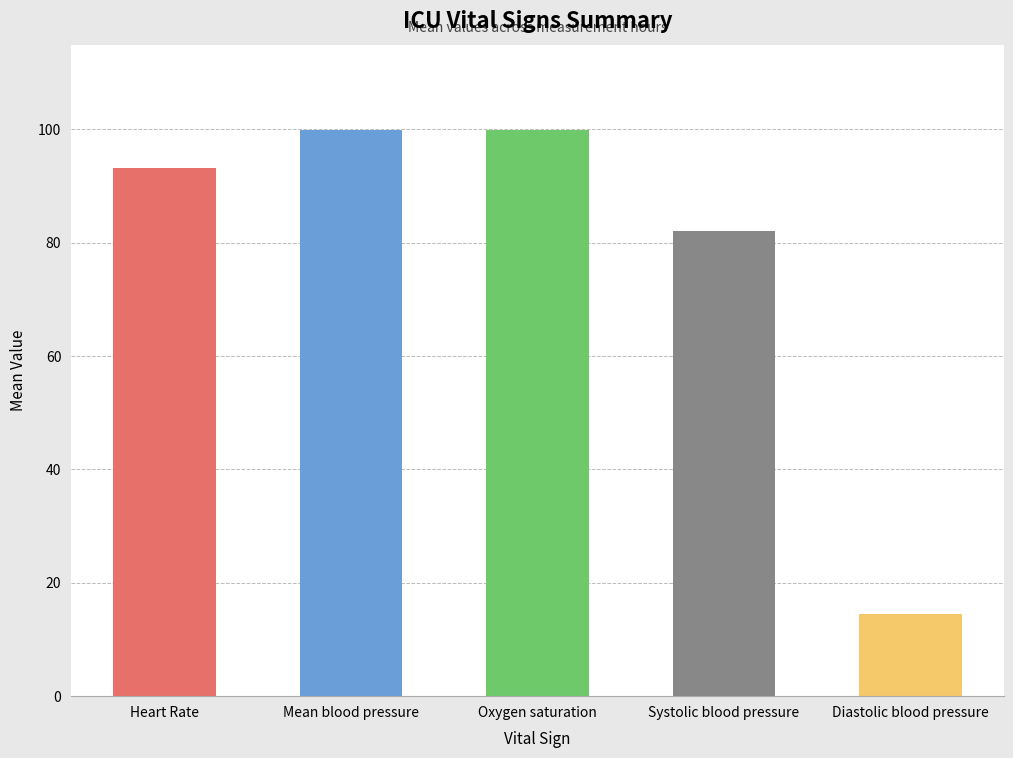

What is the maximum value shown in the chart?

99.9